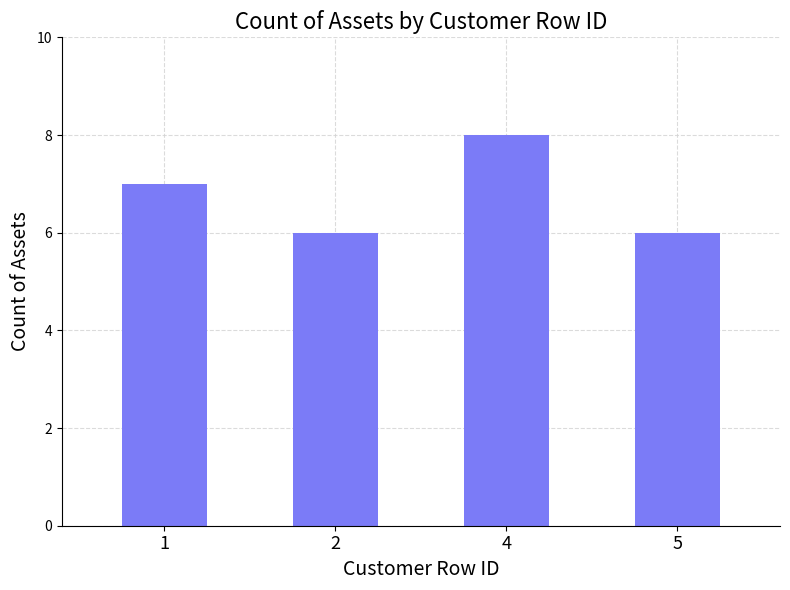

True or false: the data shows 2 at 2.

False